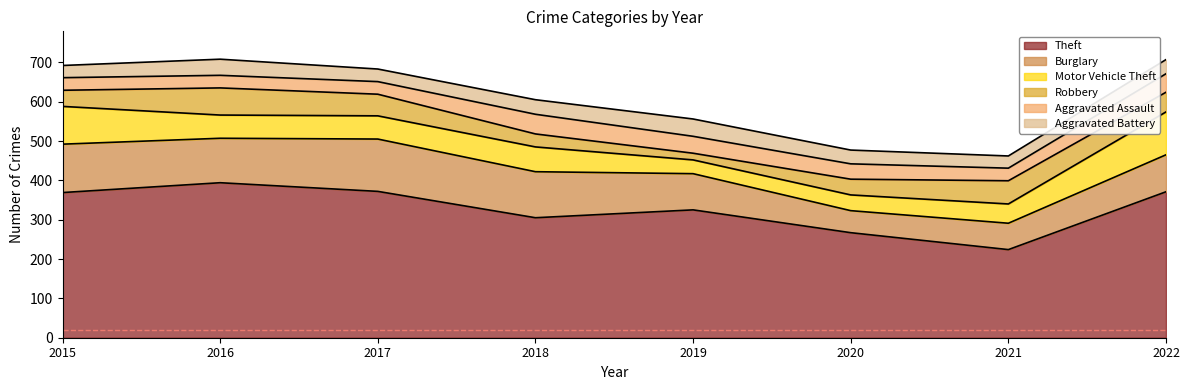

The Theft series shows 372 at 2017. True or false?

True